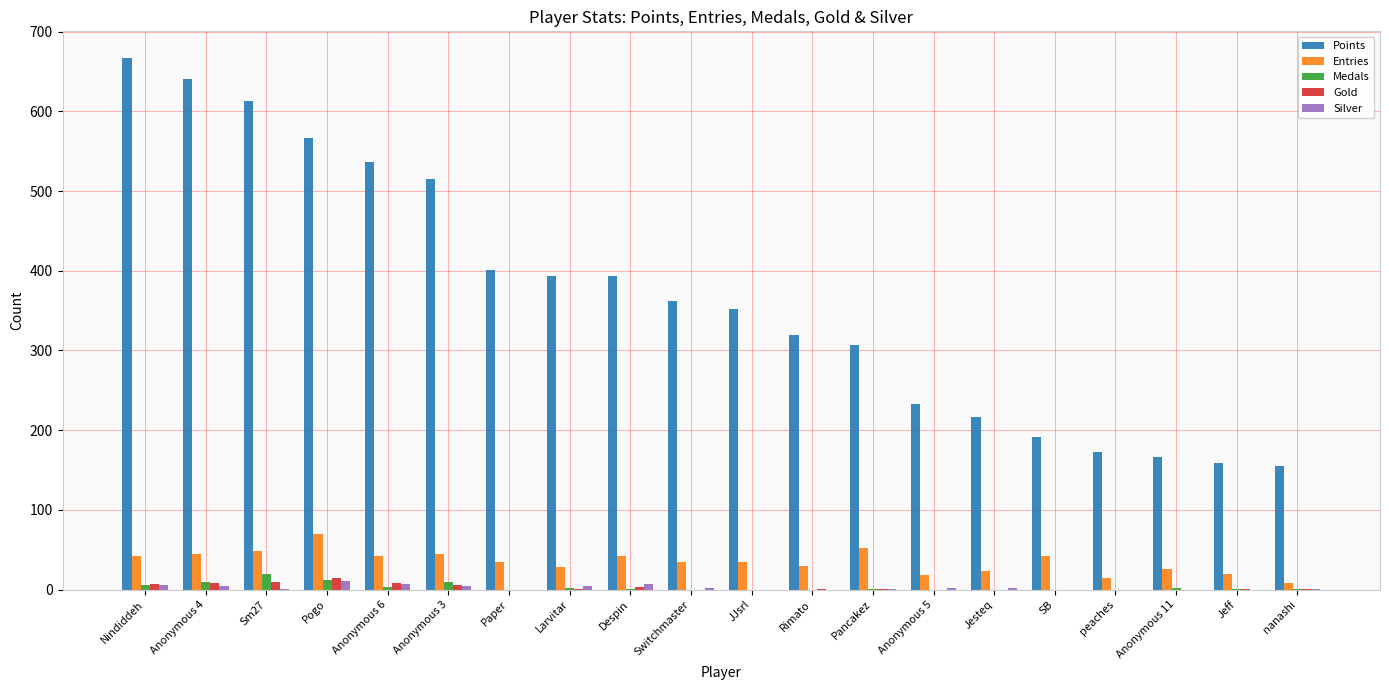

Which series changed the most between Sm27 and Paper?

Points